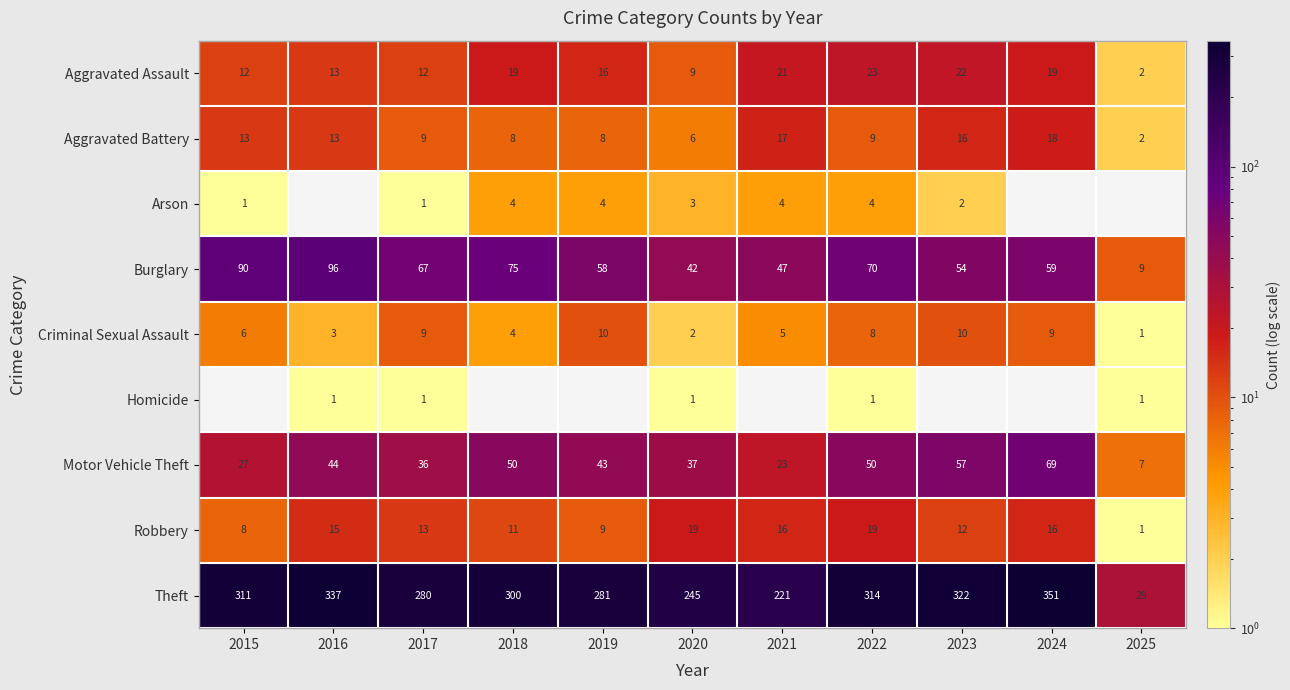

What is the difference between the maximum and minimum values in the Burglary series?

87